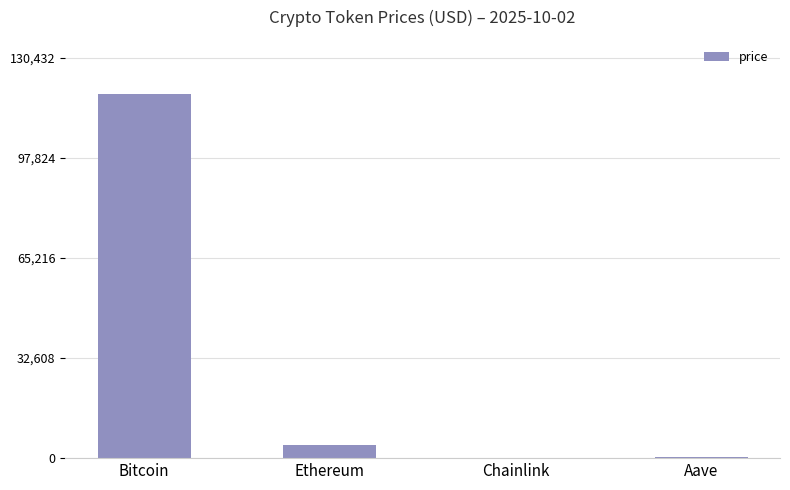

Between Ethereum and Aave, which is larger?

Ethereum